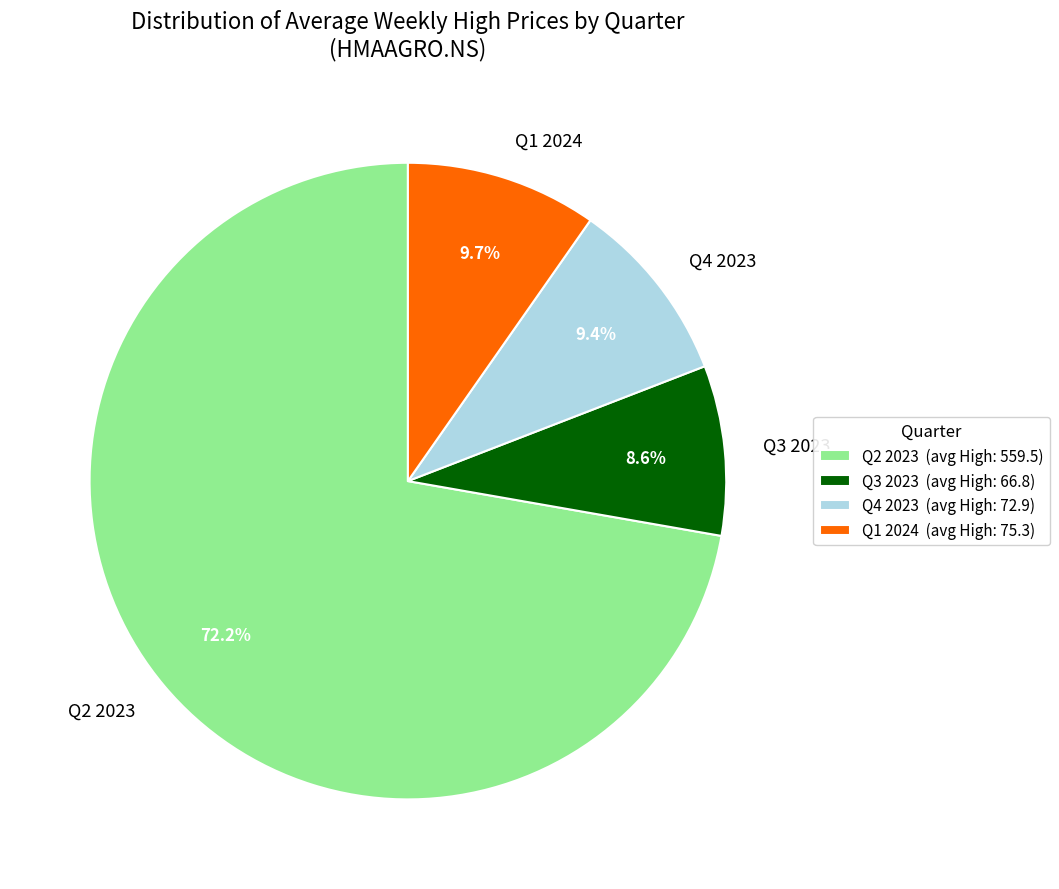

What is the ratio of the value at Q1 2024 to the value at Q4 2023?

1.0